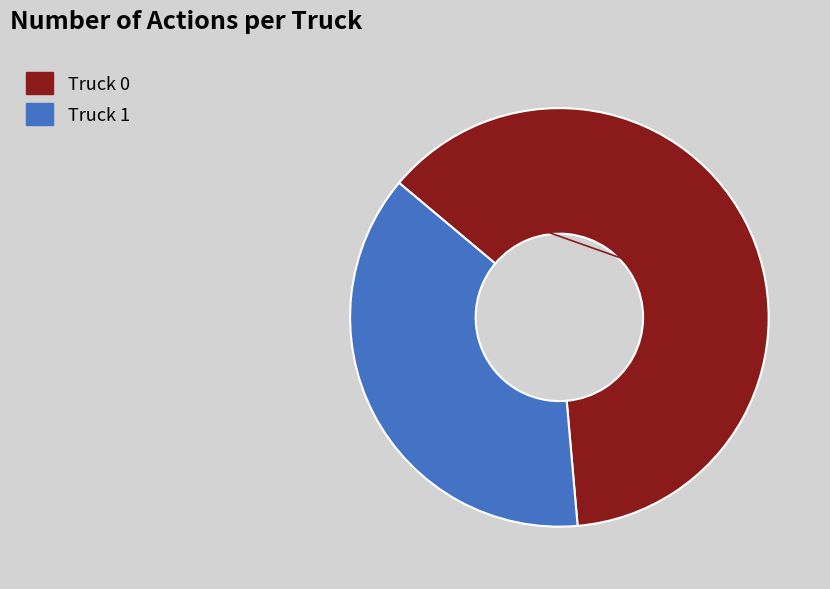

Do Truck 0 and Truck 1 together represent more than half of the pie?

Yes